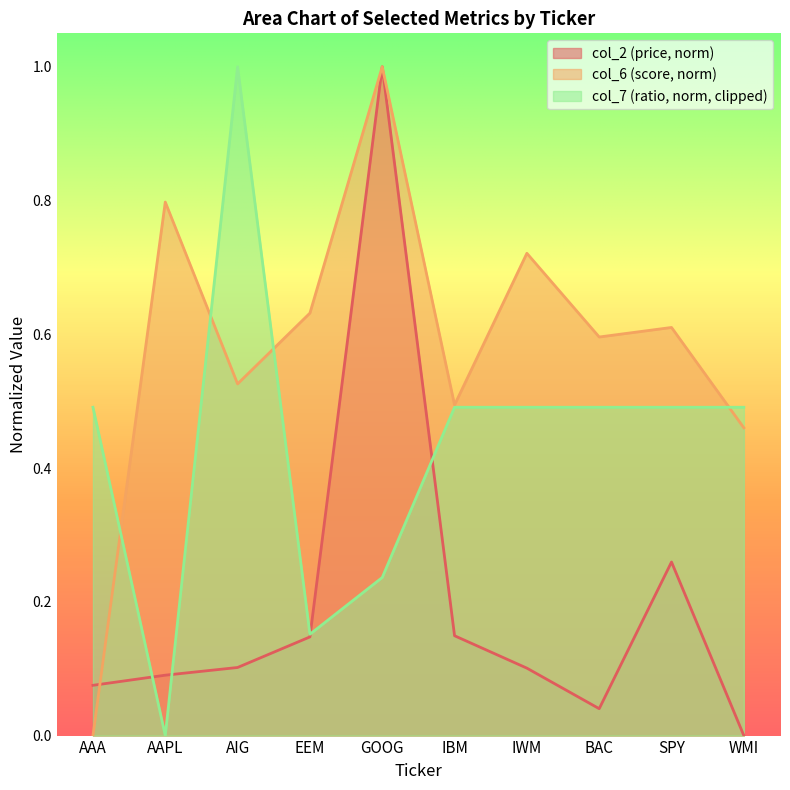

The value of col_6 at AIG is 0.5. True or false?

True